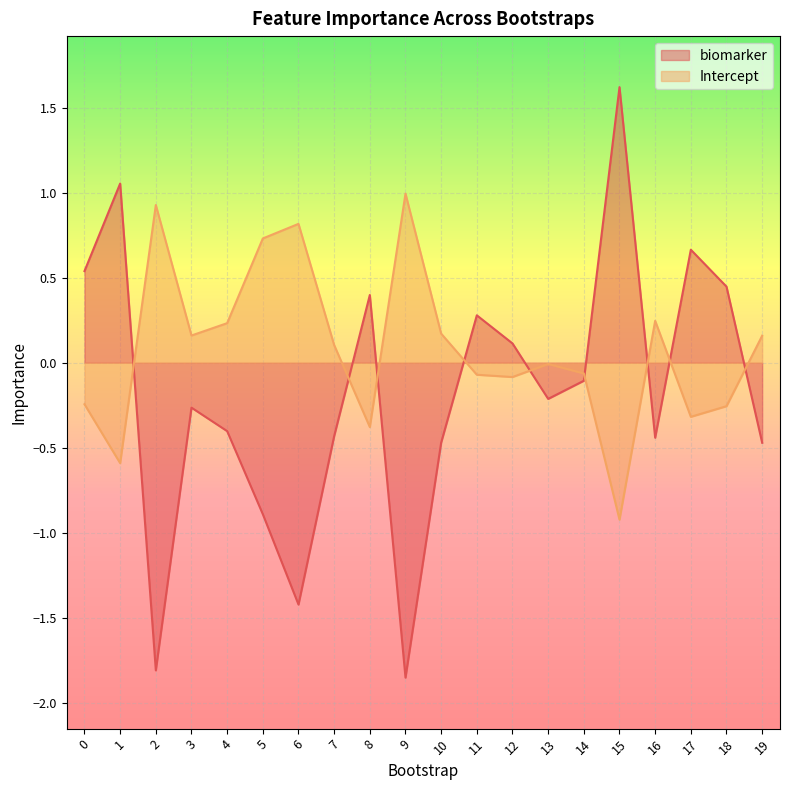

How many values in Intercept are below zero?

10